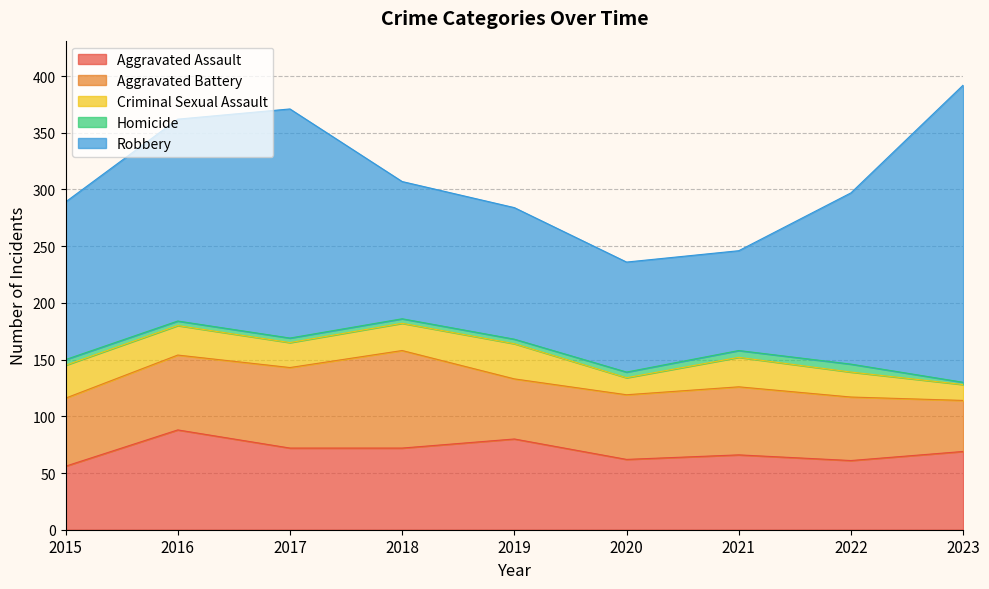

Which series has the largest total across all categories?

Robbery